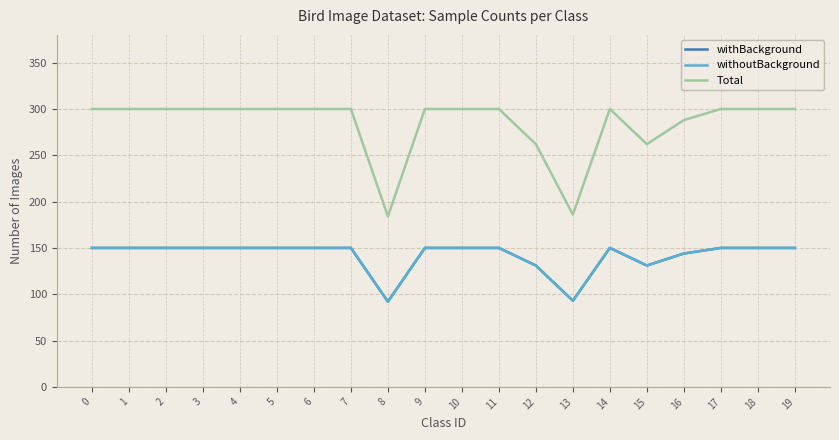

True or false: withBackground and Total intersect in this chart.

False